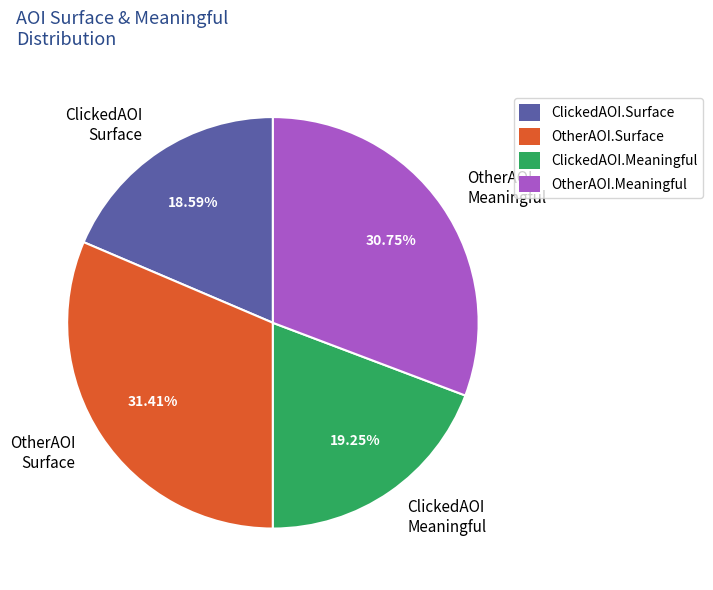

What is the largest slice in the pie chart?

OtherAOI Surface